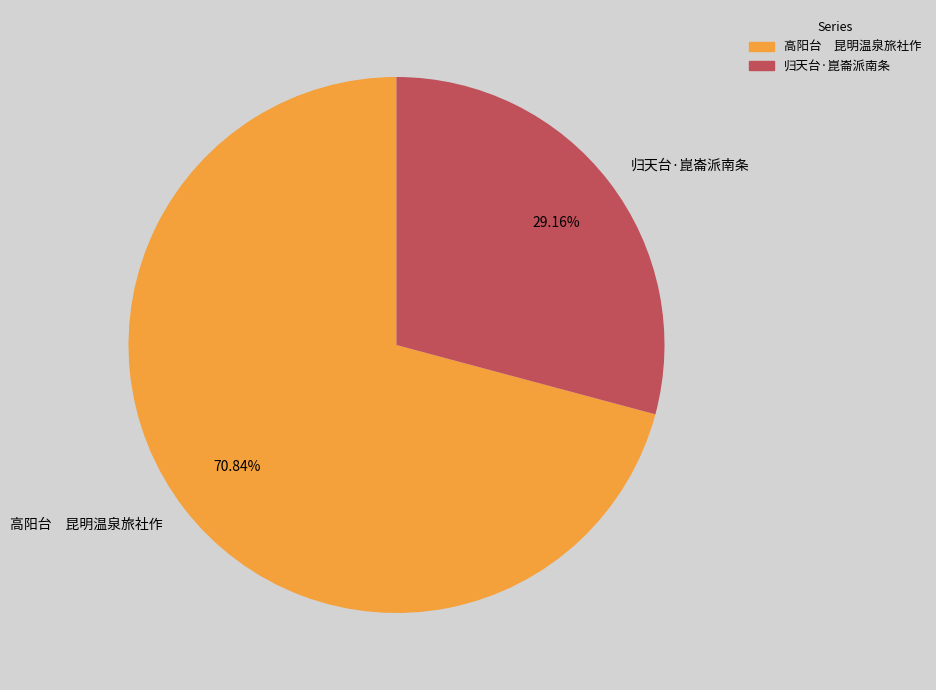

How many segments does this pie chart have?

2